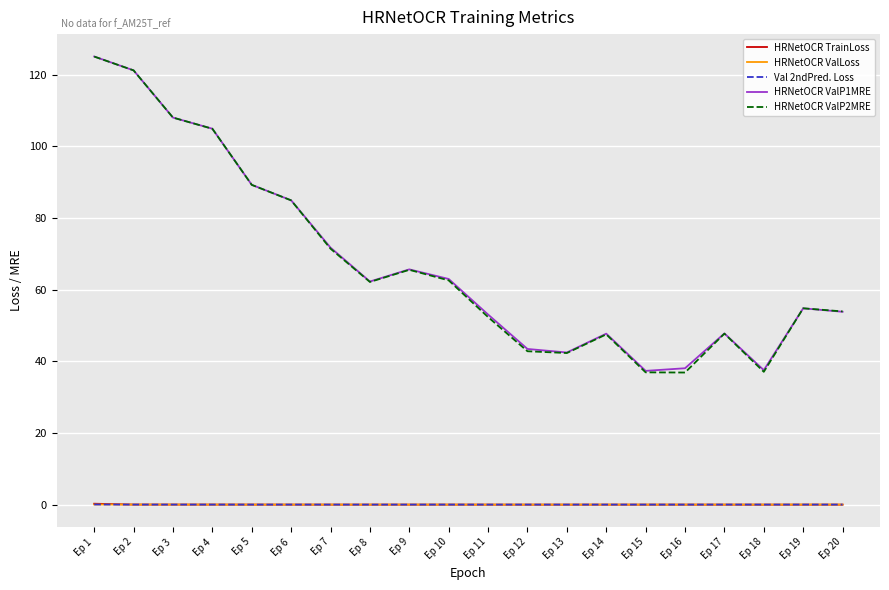

The HRNetOCR ValP2MRE series shows 73.1 at Ep 4. True or false?

False